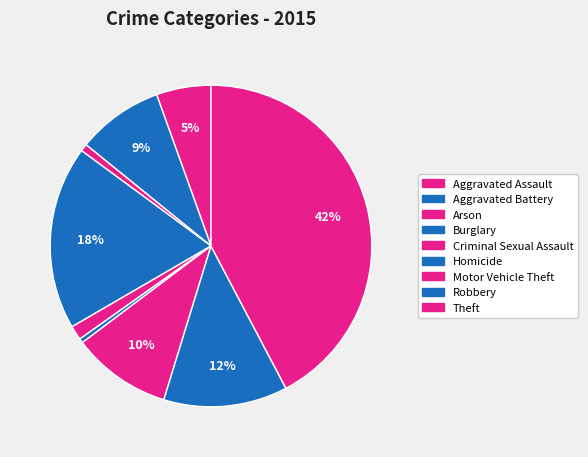

The Arson slice represents 9% of the pie. True or false?

False